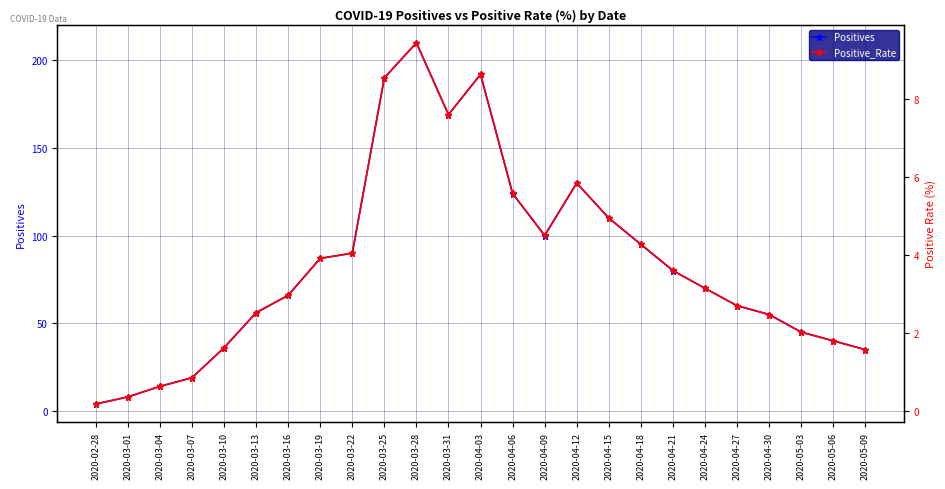

How many lines are shown in the chart?

2